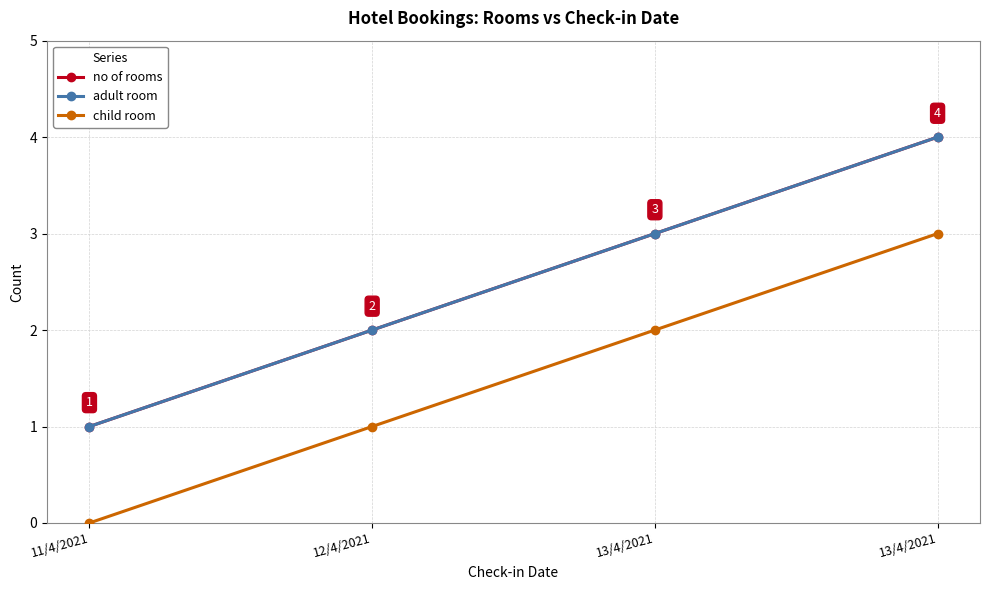

True or false: child room and no of rooms cross at least once.

False